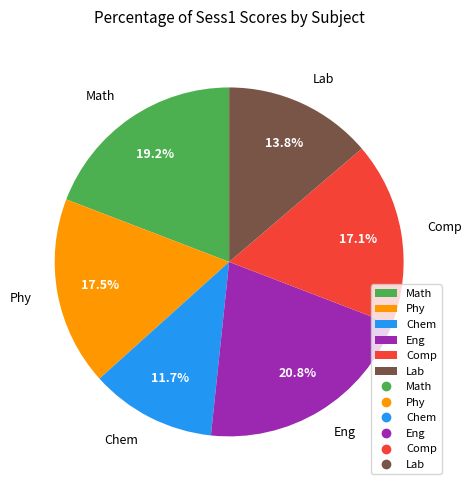

How much of the chart is everything except Chem?

88.3%